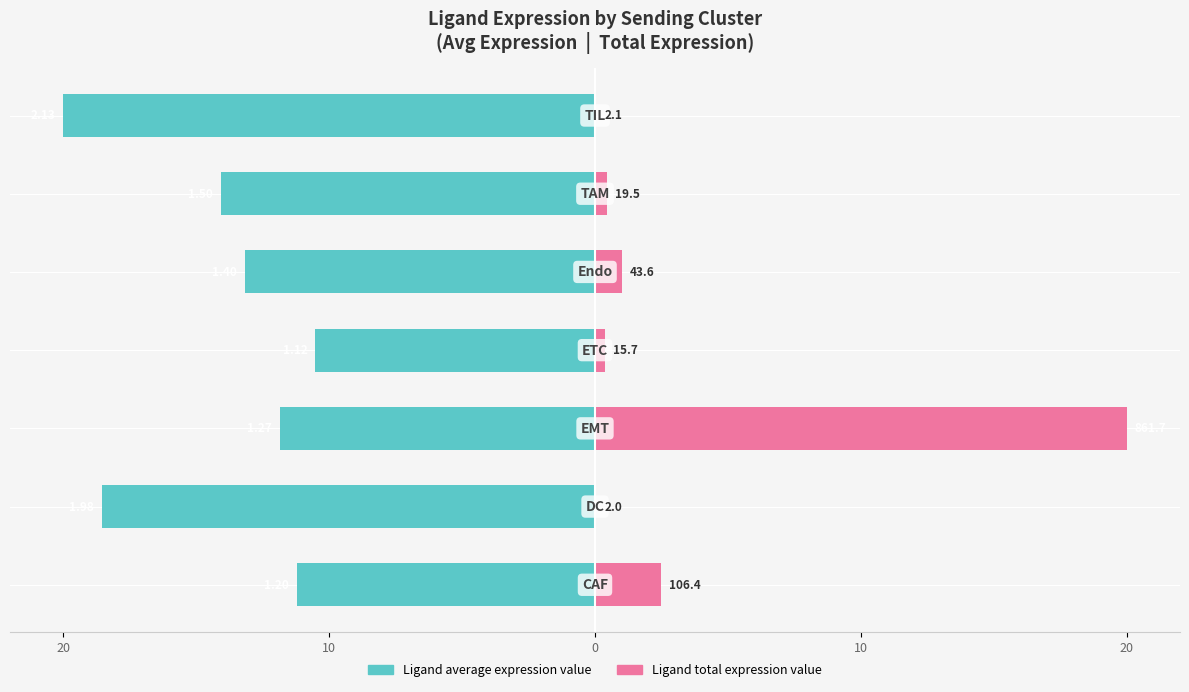

How many bars are there in total?

14